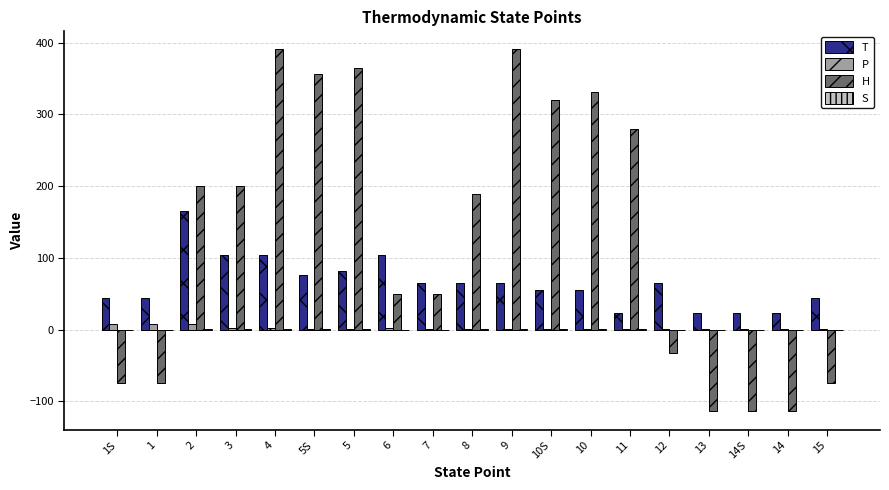

Is the value of T at 14 greater than the value of H at 9?

No